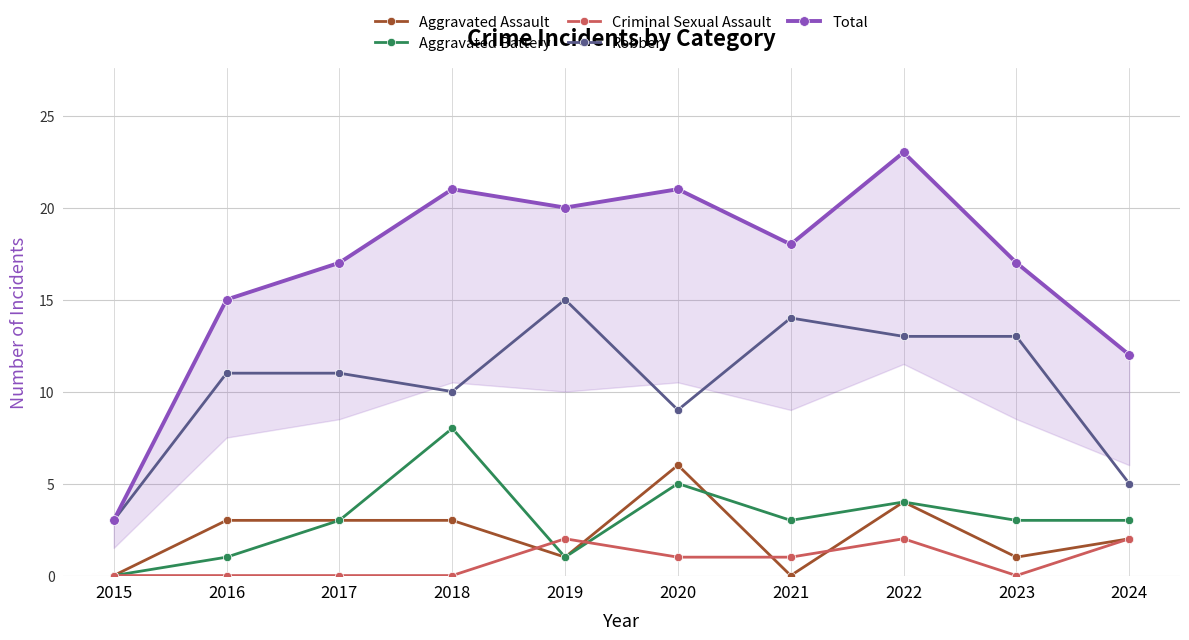

How many interior local peaks does the Robbery series have?

2